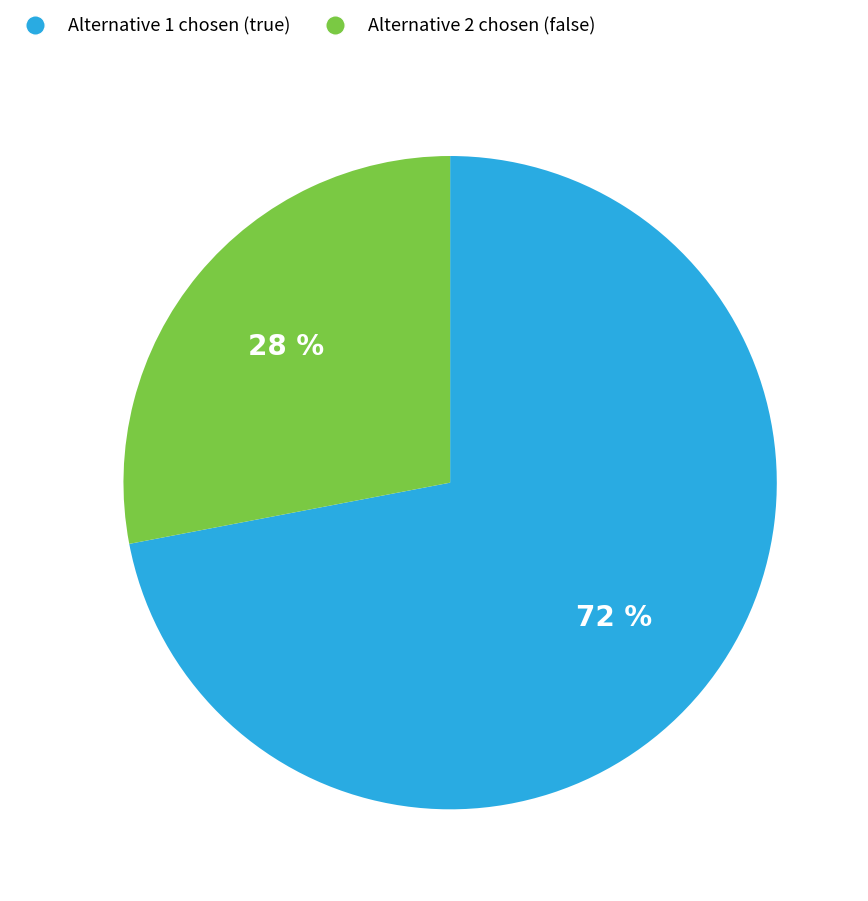

To the nearest percent, what is the average slice percentage?

50%